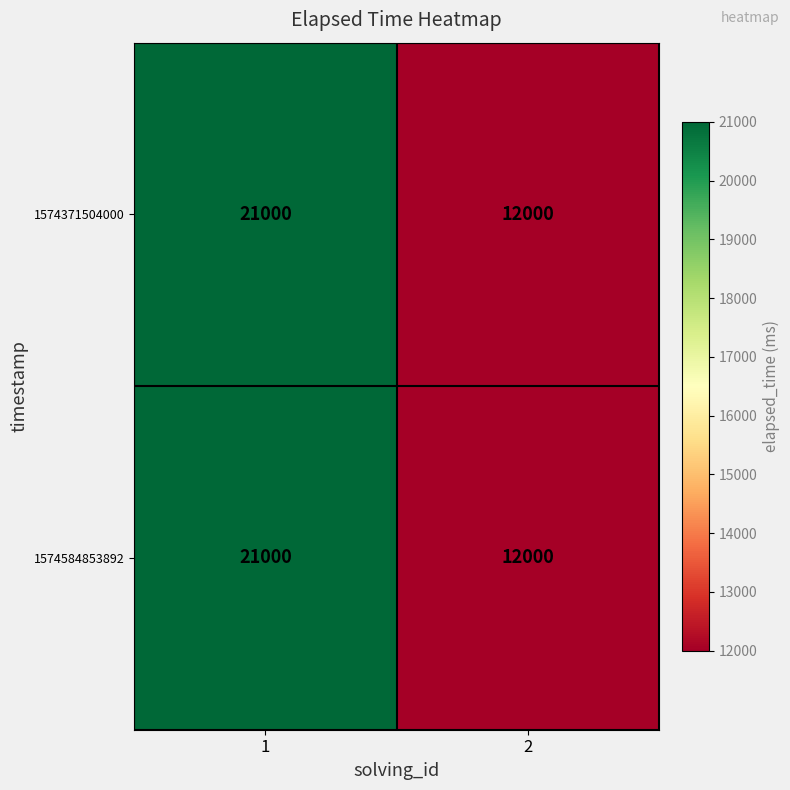

Is the value of 1574371504000 at 1 greater than the value of 1574584853892 at 2?

Yes